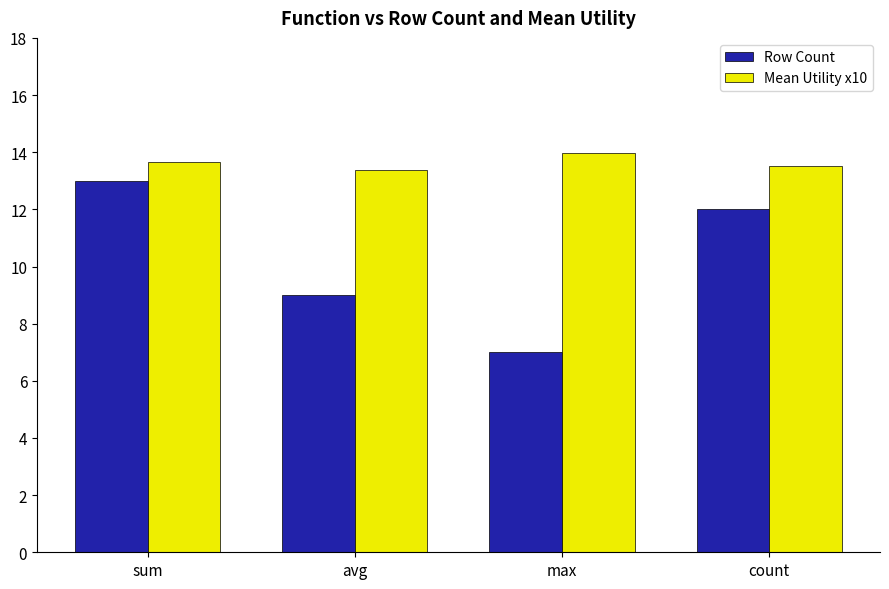

Reading right to left, list all the values displayed in this chart.

Row Count: 12.0	7.0	9.0	13.0
Mean Utility x10: 13.5	14.0	13.4	13.7